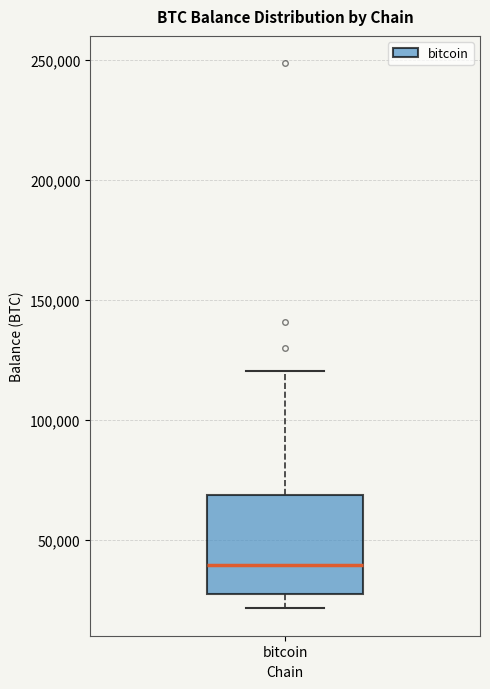

Transcribe this box plot: give where the median line is, the range the box spans, and where the two whiskers end, as read against the y-axis. The values are not printed on the chart, so give them approximately, as read against the axis.

median 40000, box 25000 to 70000, whiskers 20000 to 120000